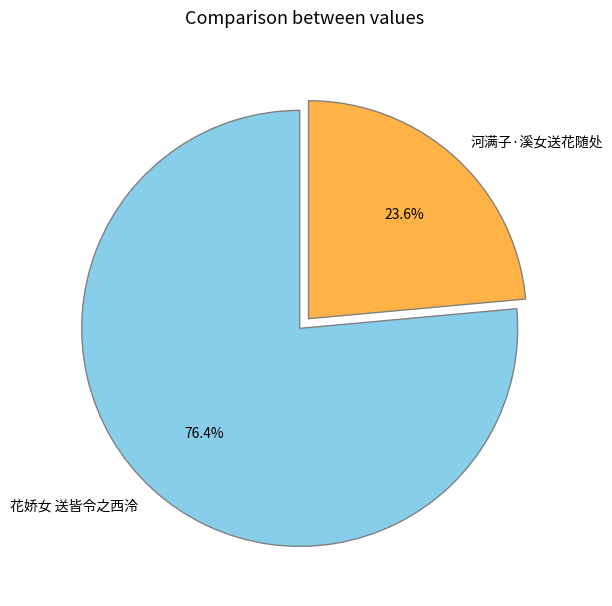

What percentage is the 花娇女 送皆令之西泠 slice, to the nearest percent?

76%